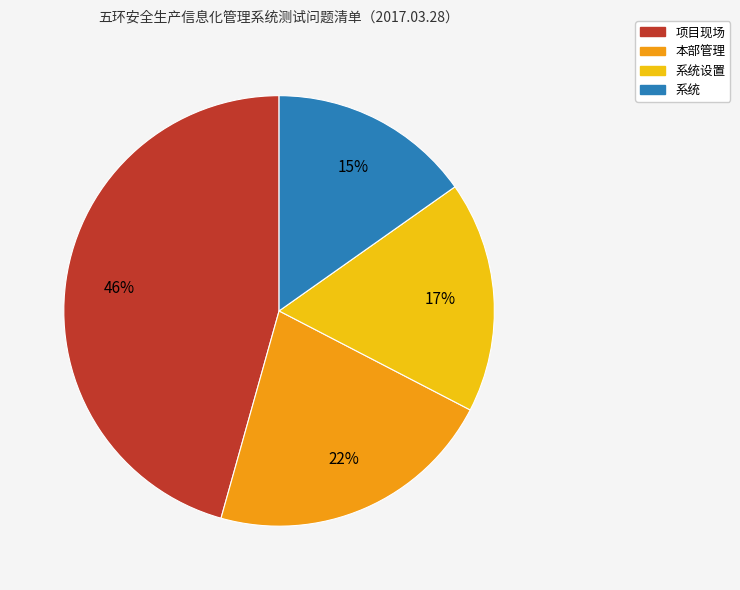

What percentage is the 系统设置 slice, to the nearest percent?

17%